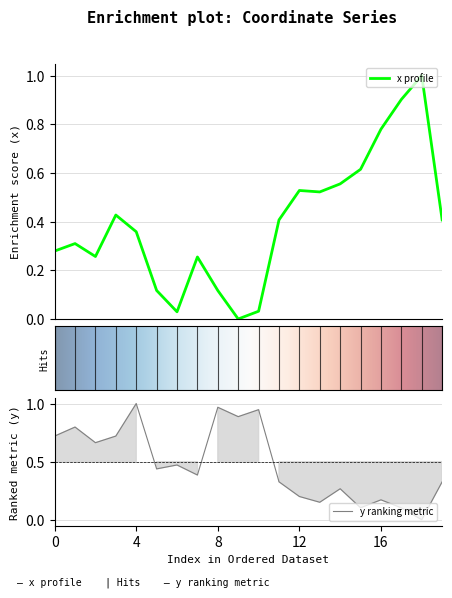

What are all the series names shown in the legend?

x, y